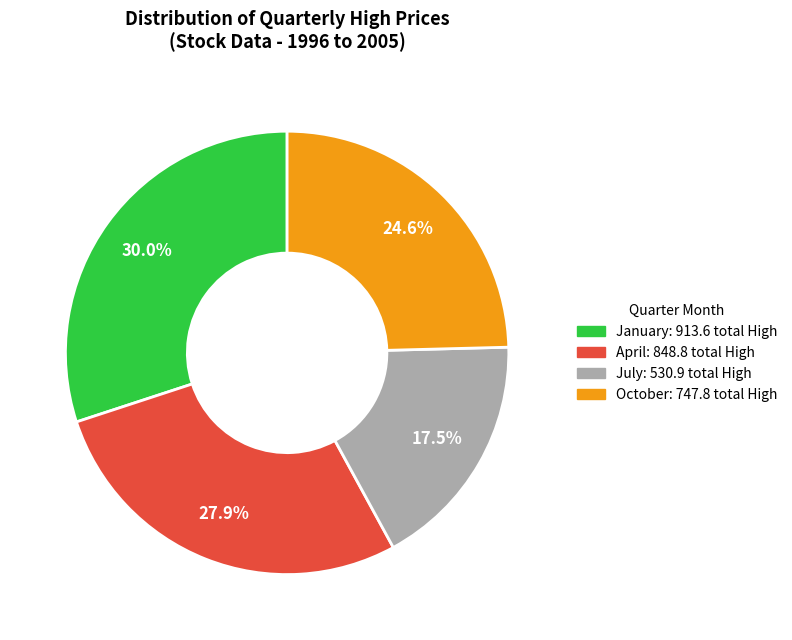

Is there any slice that represents more than half of the pie?

No